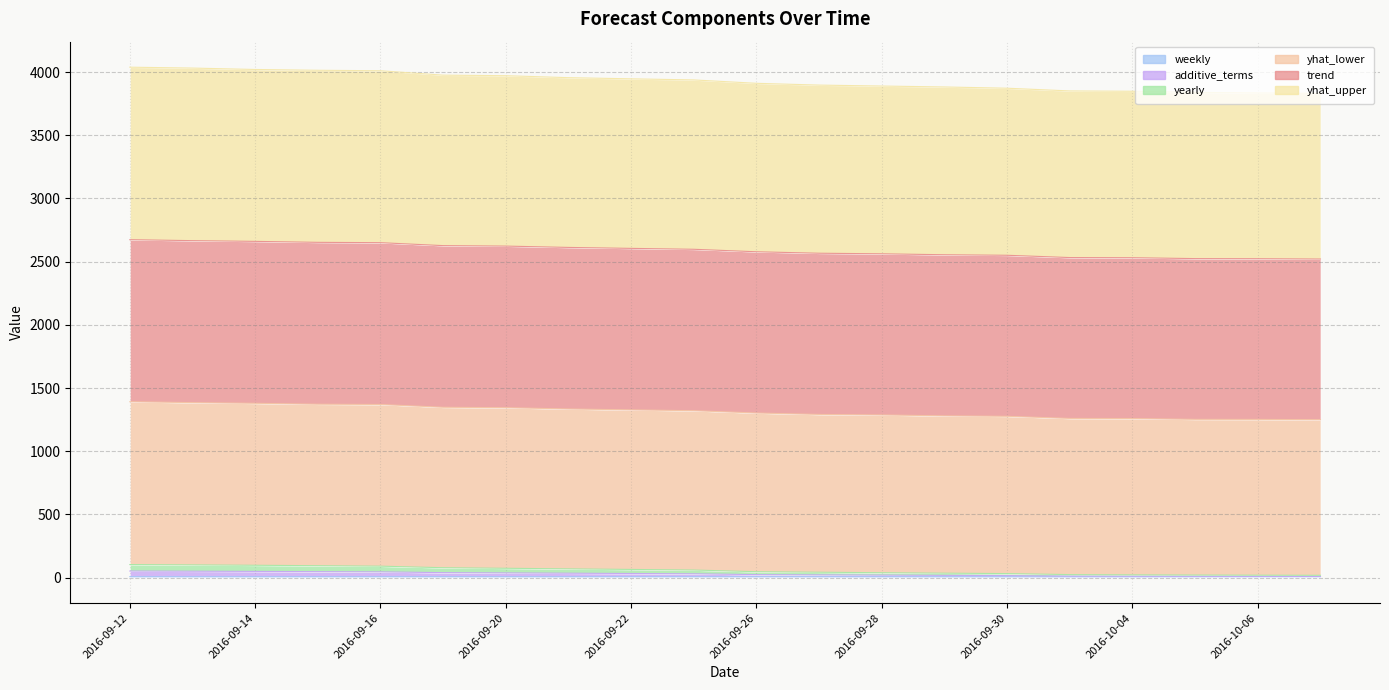

What is the difference between the second highest and minimum values in the weekly series?

0.2